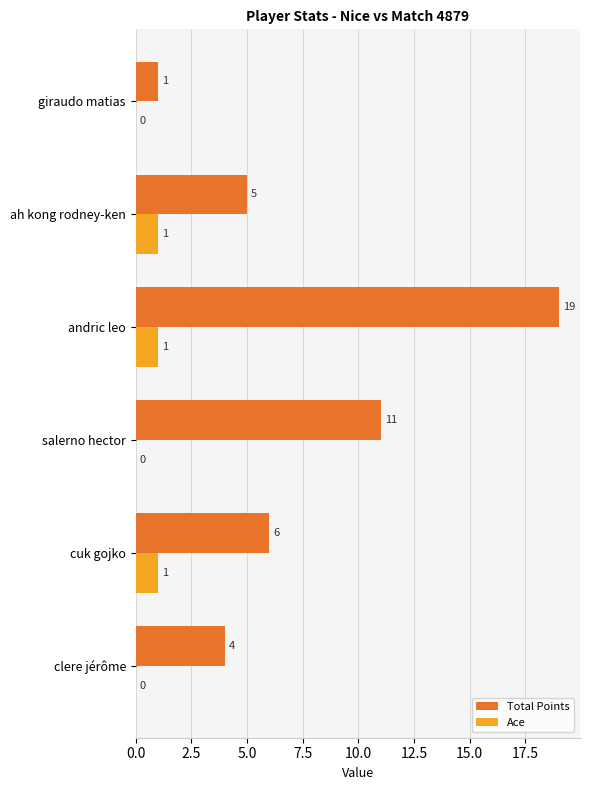

The Ace series shows 0 at clere jérôme. True or false?

True